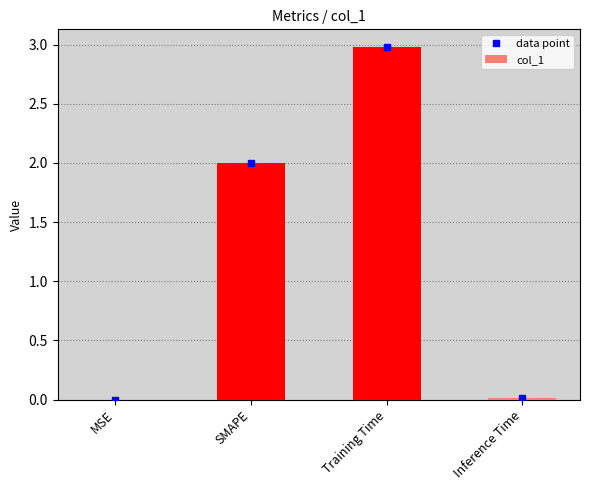

What is the difference between the values at Inference Time and Training Time?

3.0